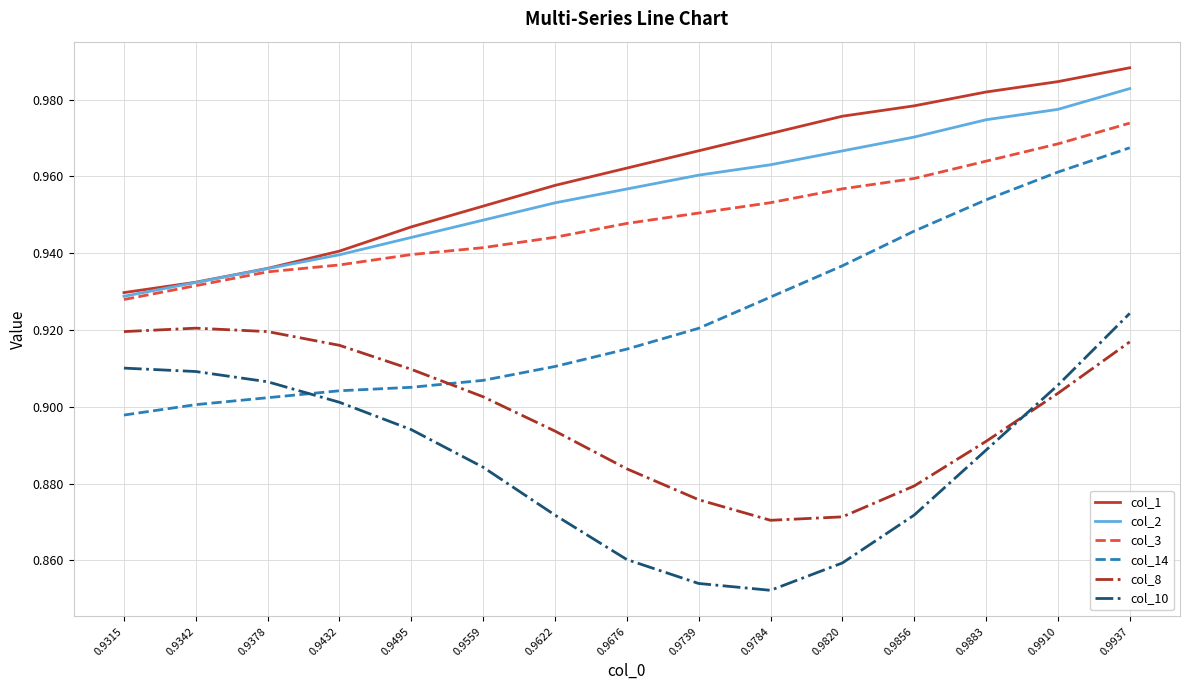

True or false: col_8 and col_3 intersect in this chart.

False